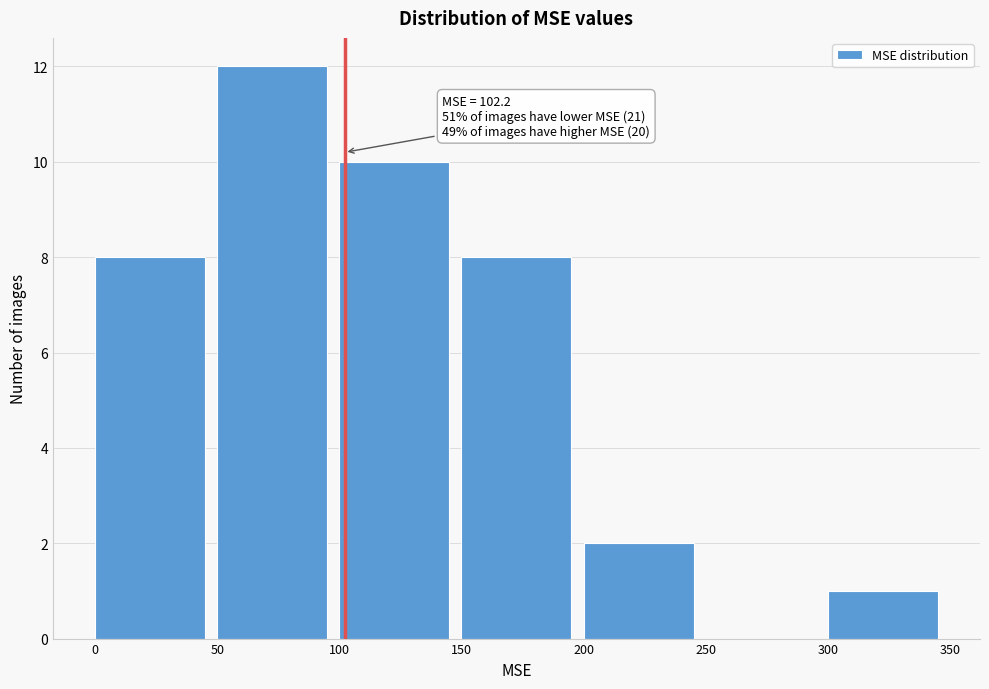

Which range on the x-axis has the tallest bar?

50 to 100